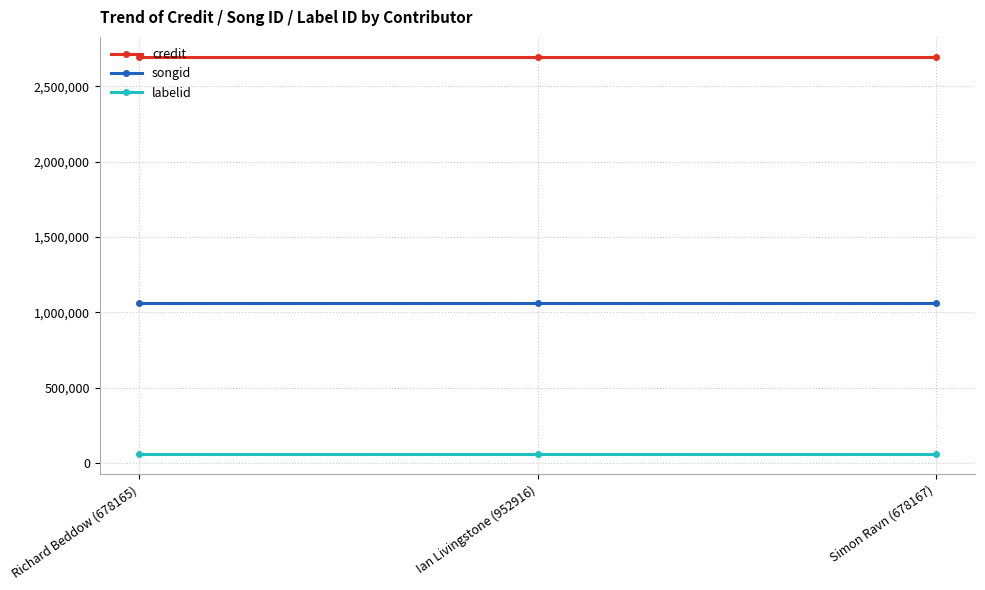

The value of credit at Ian Livingstone (952916) is 2697085. True or false?

True